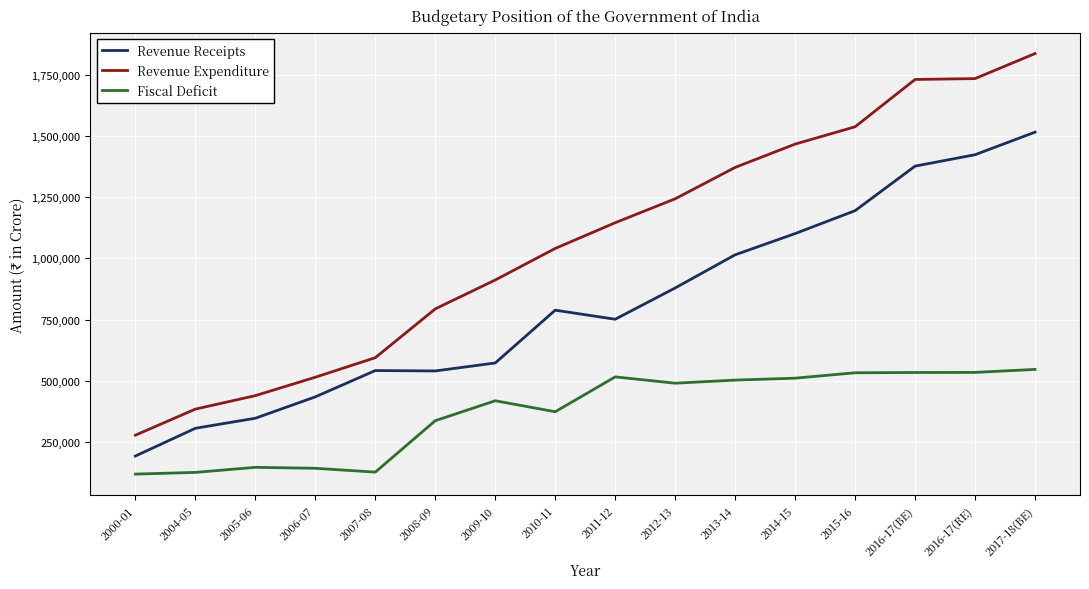

At which category is the sum across all series the highest?

2017-18(BE)